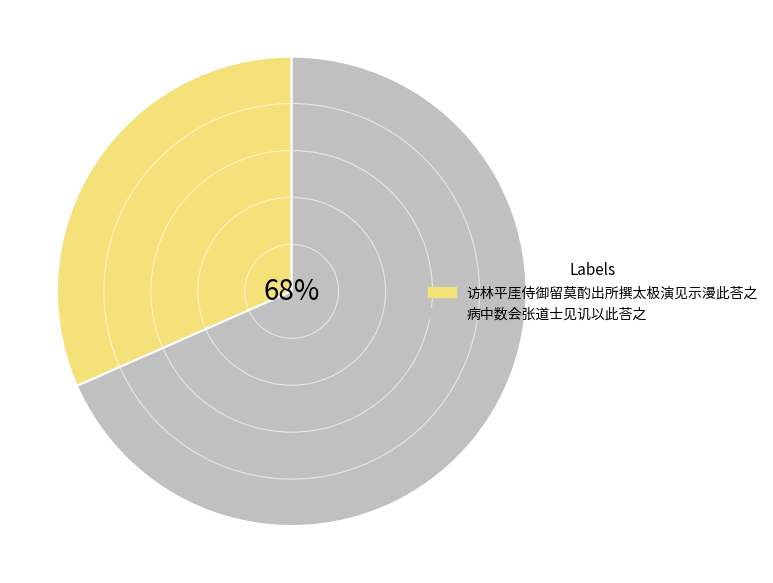

What is the largest slice in the pie chart?

病中数会张道士见讥以此荅之